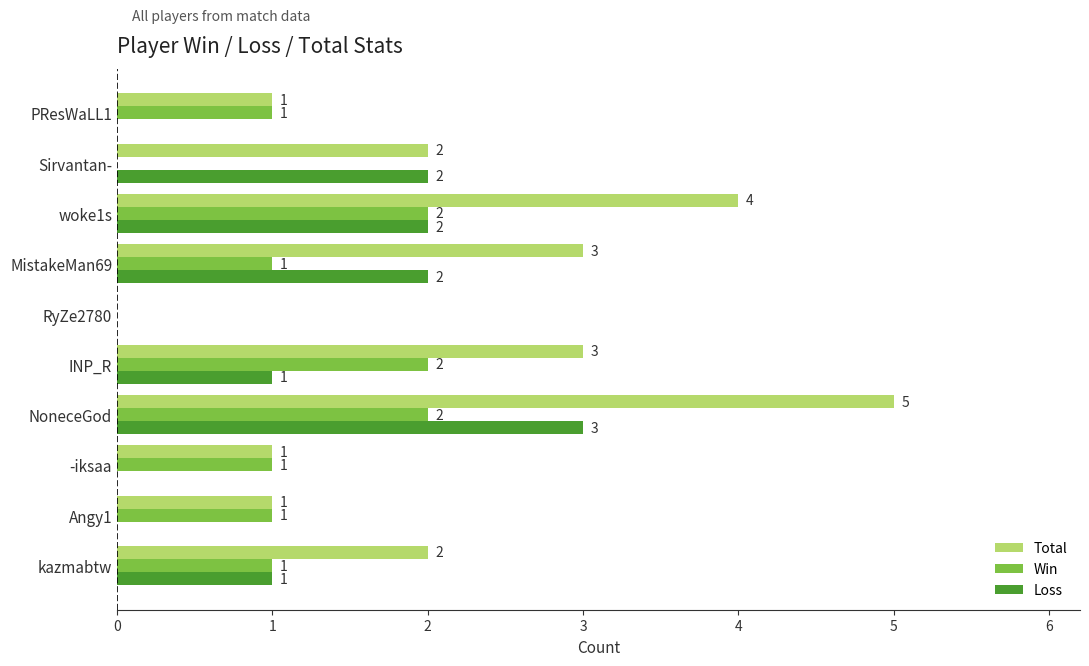

What value does the Total series have at NoneceGod?

5